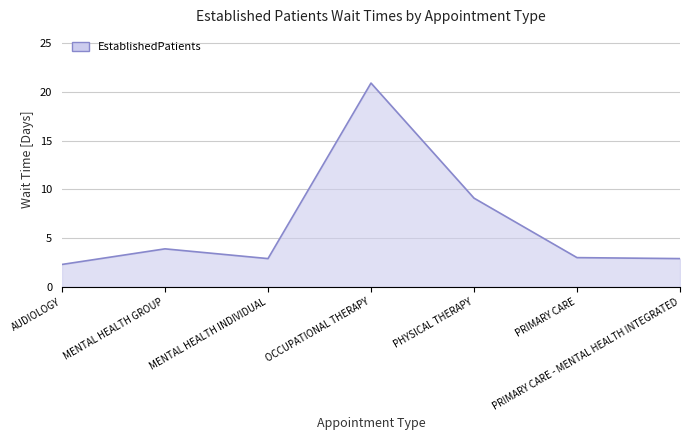

Count the number of data series in this chart.

1